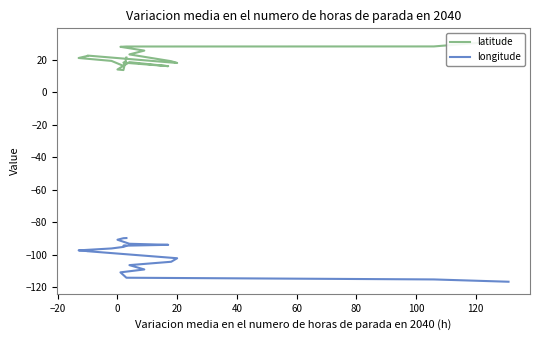

Rank the series at 0 from highest to lowest value.

latitude, longitude